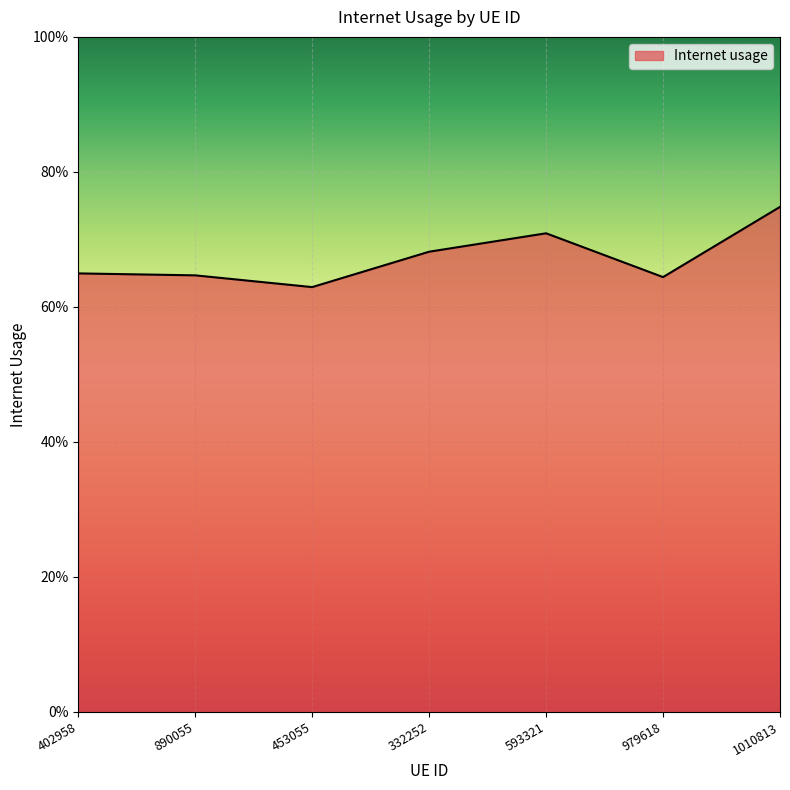

Does the chart display data point markers on the line(s)?

No